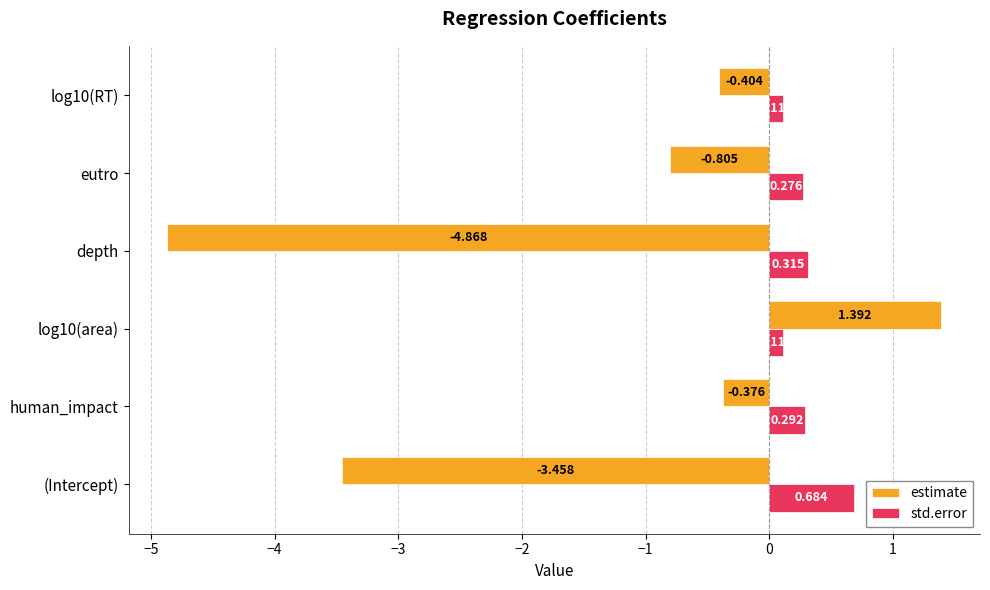

Which series changed the most between log10(area) and log10(RT)?

estimate